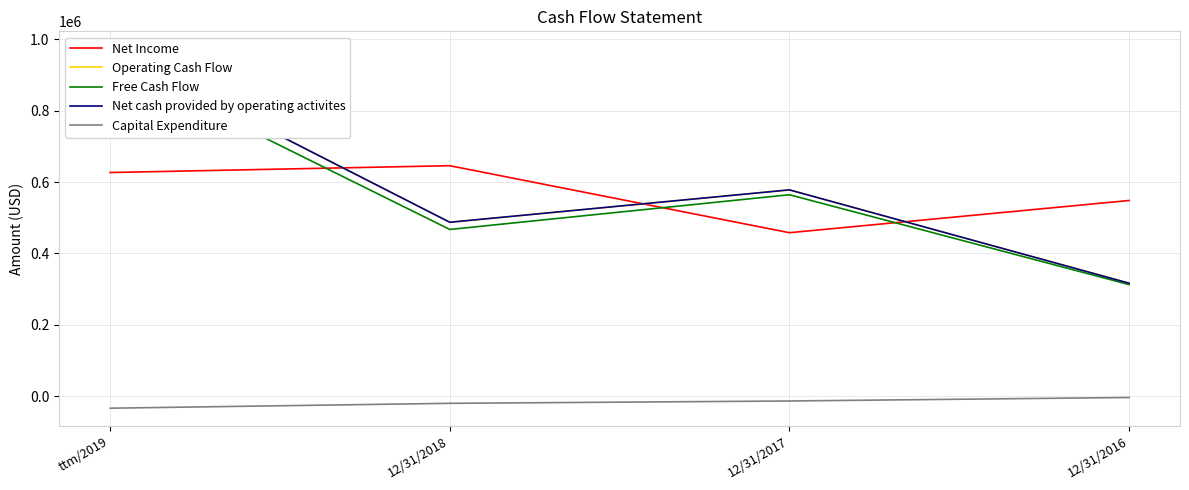

At which label does Free Cash Flow reach its minimum?

12/31/2016